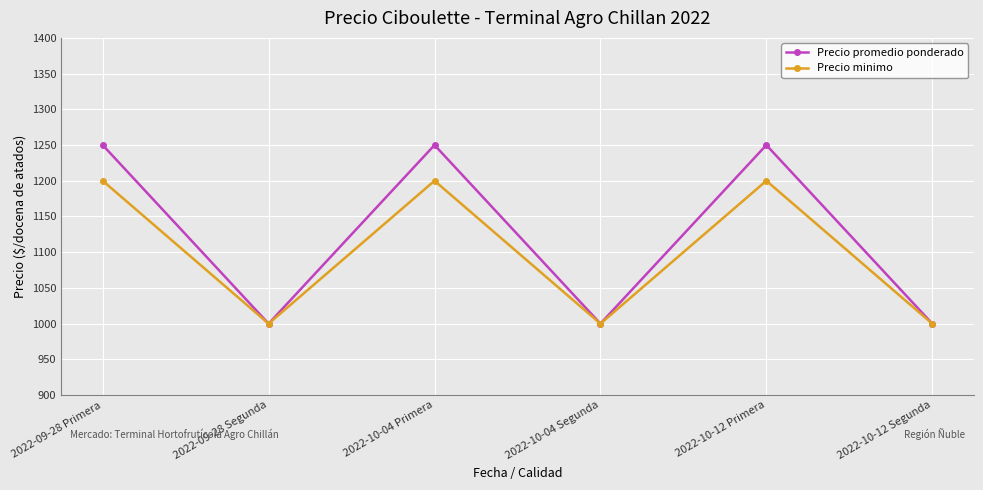

Is it true that Precio promedio ponderado equals 1000 at 2022-10-12 Segunda?

True